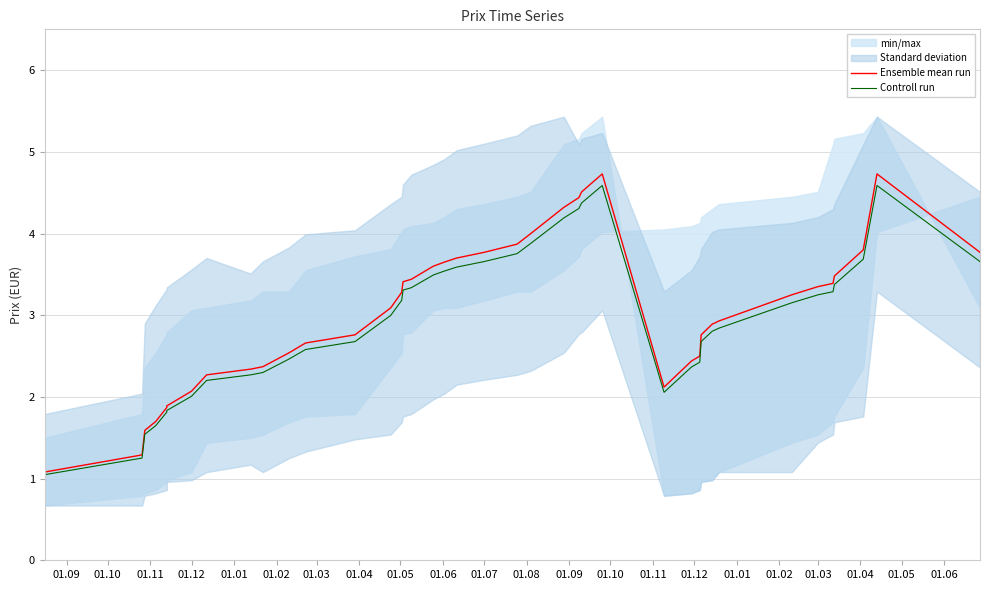

The value of Controll run at 01.01 is 1.1. True or false?

False